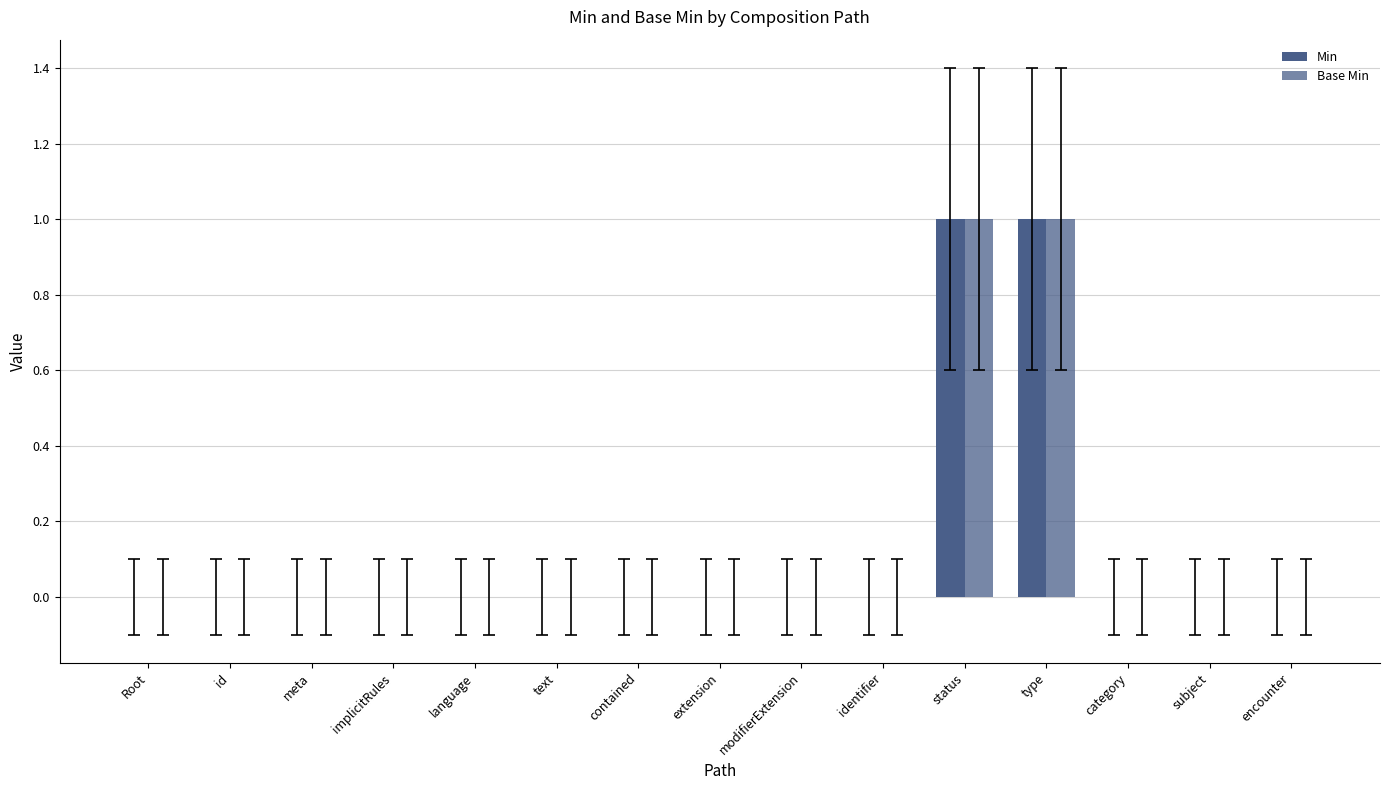

What is the label of the 1st bar from the right?

encounter